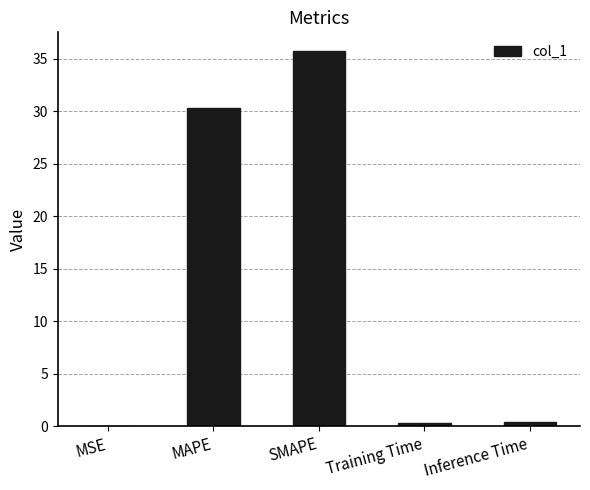

How many data points does each series have?

5